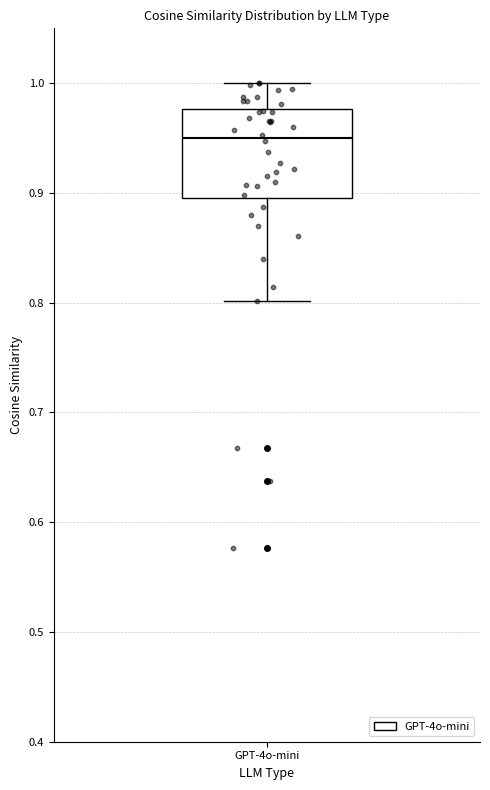

Where does the upper whisker of the box for GPT-4o-mini end on the y-axis? The values are not printed on the chart, so give them approximately, as read against the axis.

1.00